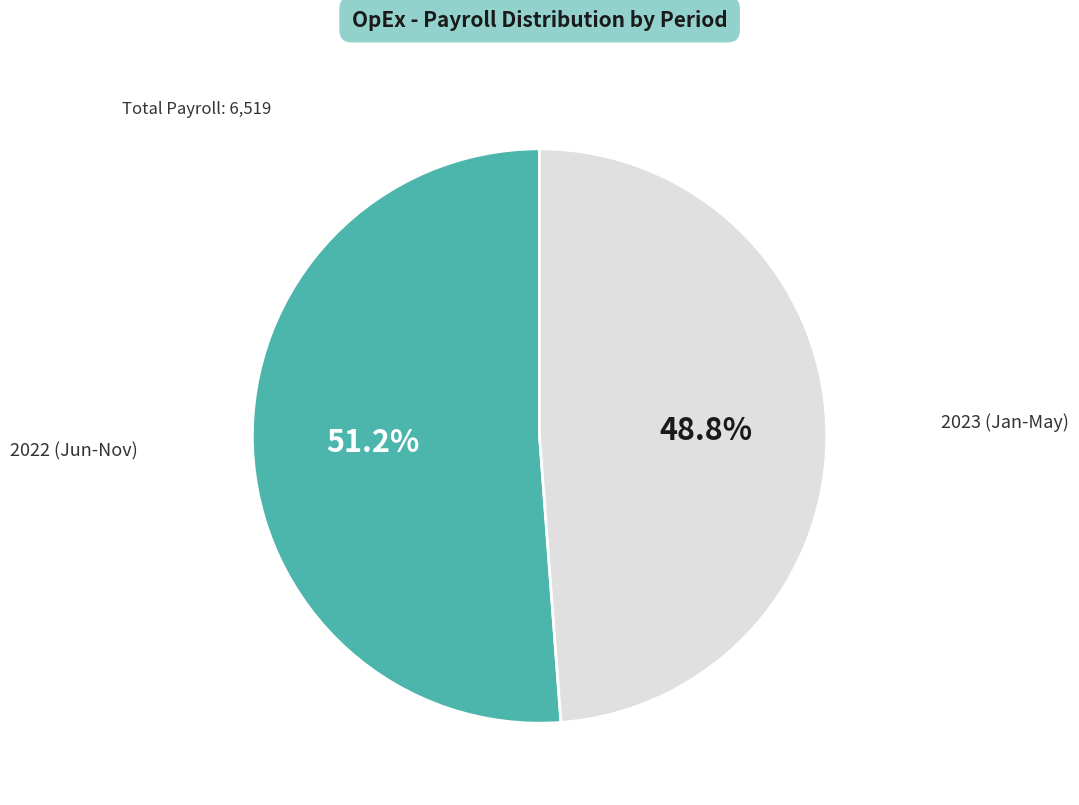

Is there a majority slice in this chart?

Yes